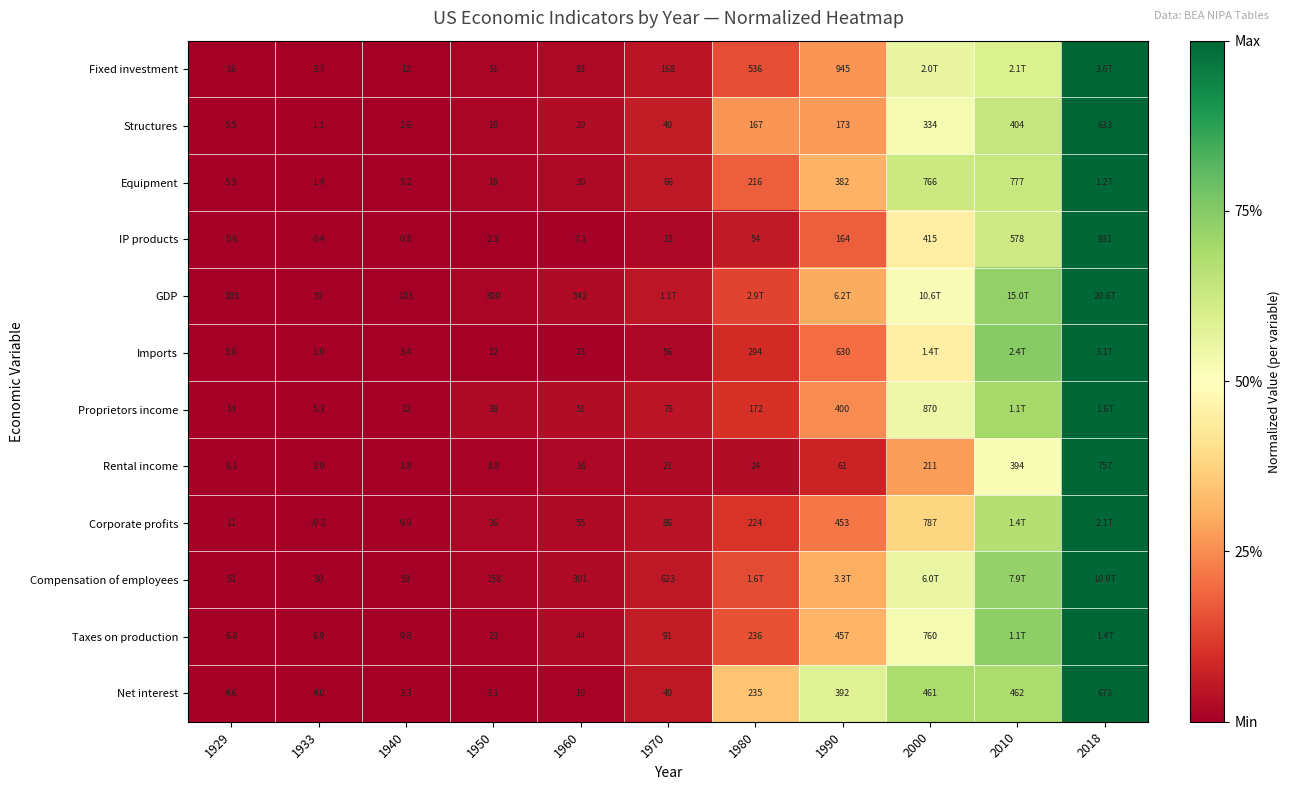

At 1933, list the series in order from largest to smallest.

GDP, Compensation of employees, Taxes on production, Proprietors income, Net interest, Fixed investment, Rental income, Imports, Equipment, Structures, IP products, Corporate profits